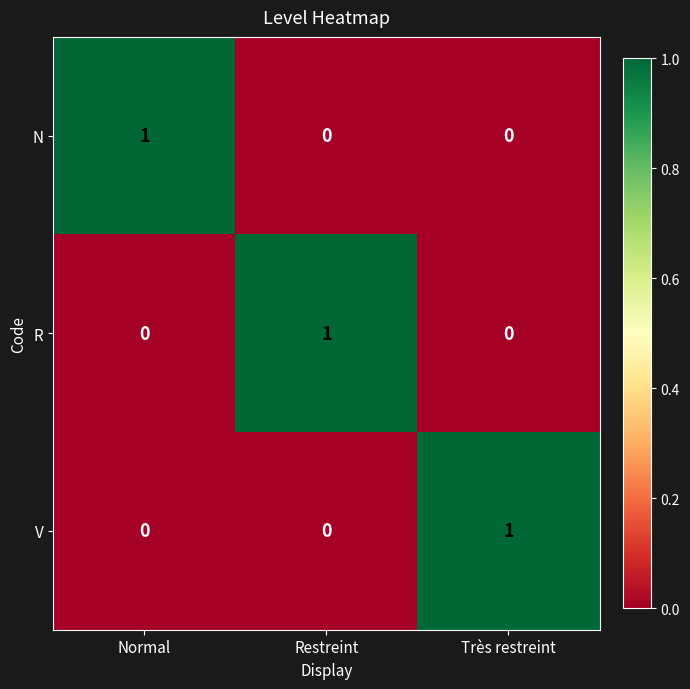

Count the R values in the range 0 to 1.

3